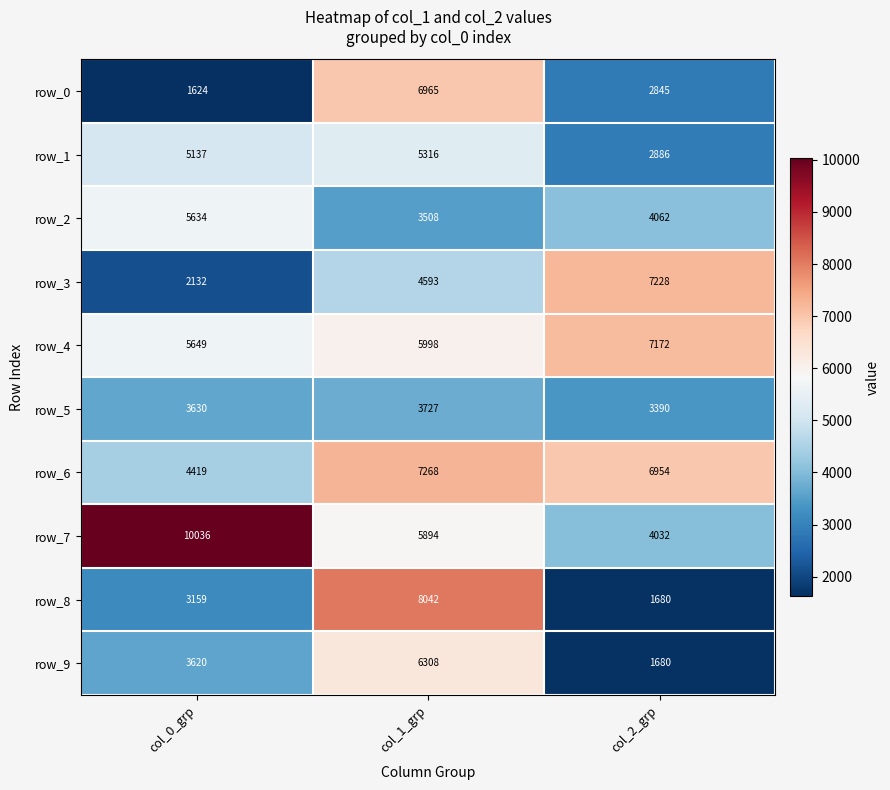

Count the number of data series in this chart.

10